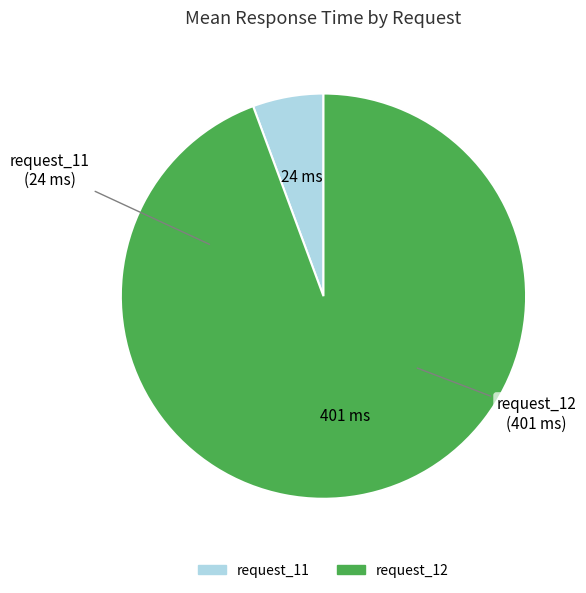

The request_11 slice represents 6% of the pie. True or false?

True